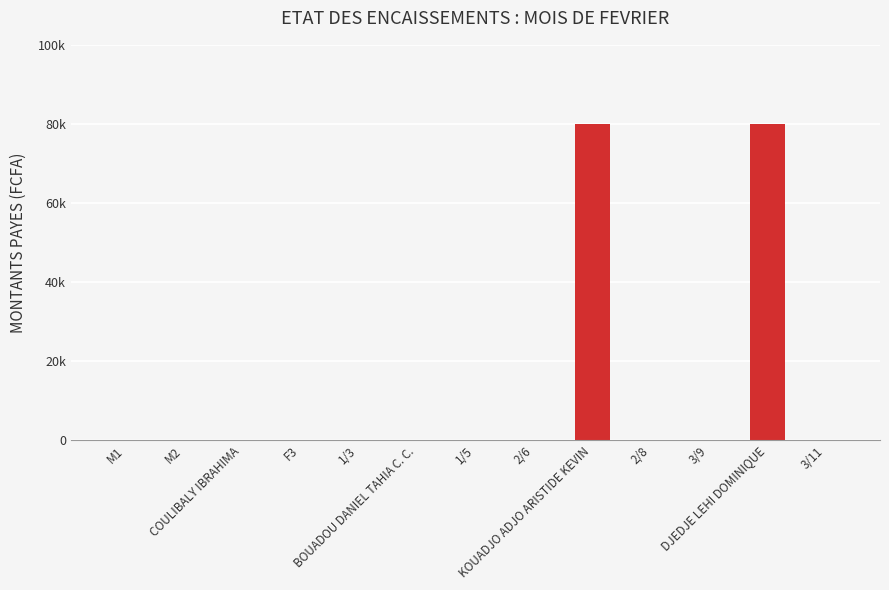

Are the bars horizontal?

No